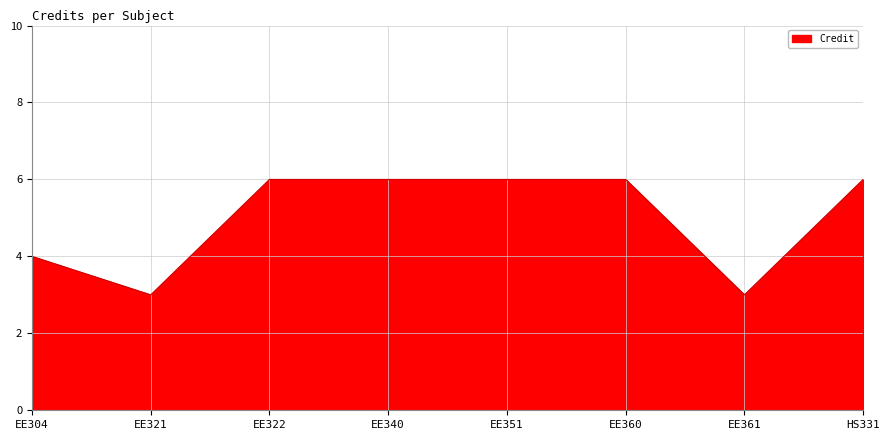

What is the maximum value shown in the chart?

6